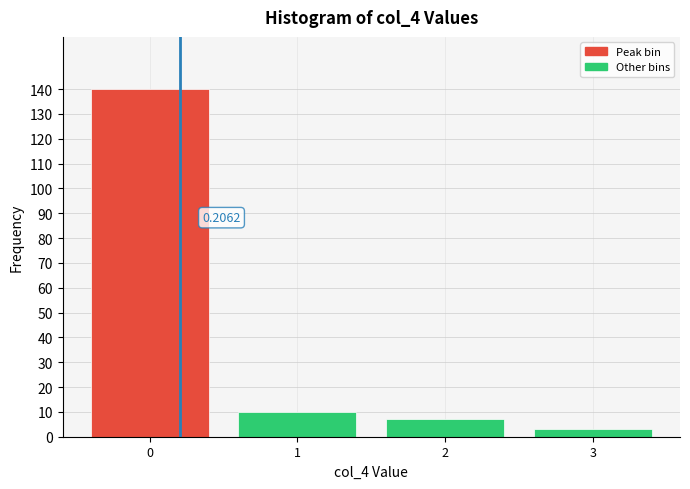

Over which range of the x-axis is the bar tallest?

-0.5 to 0.5